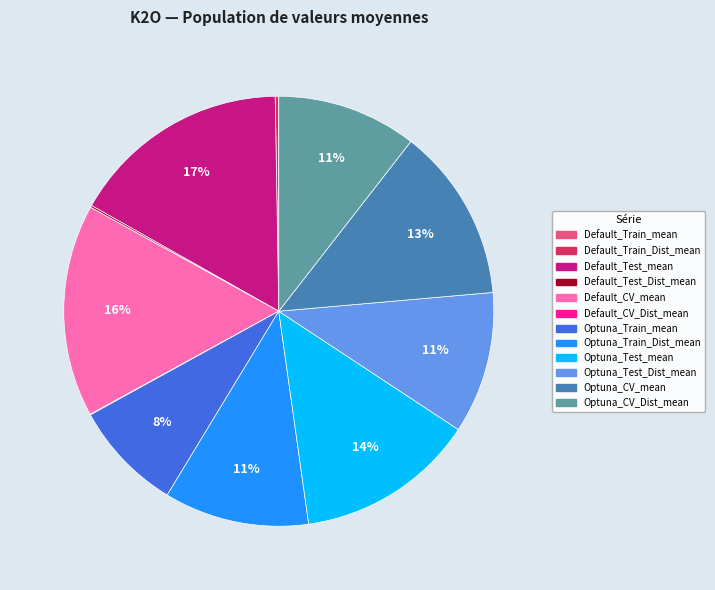

What is the largest slice in the pie chart?

Default_Test_mean